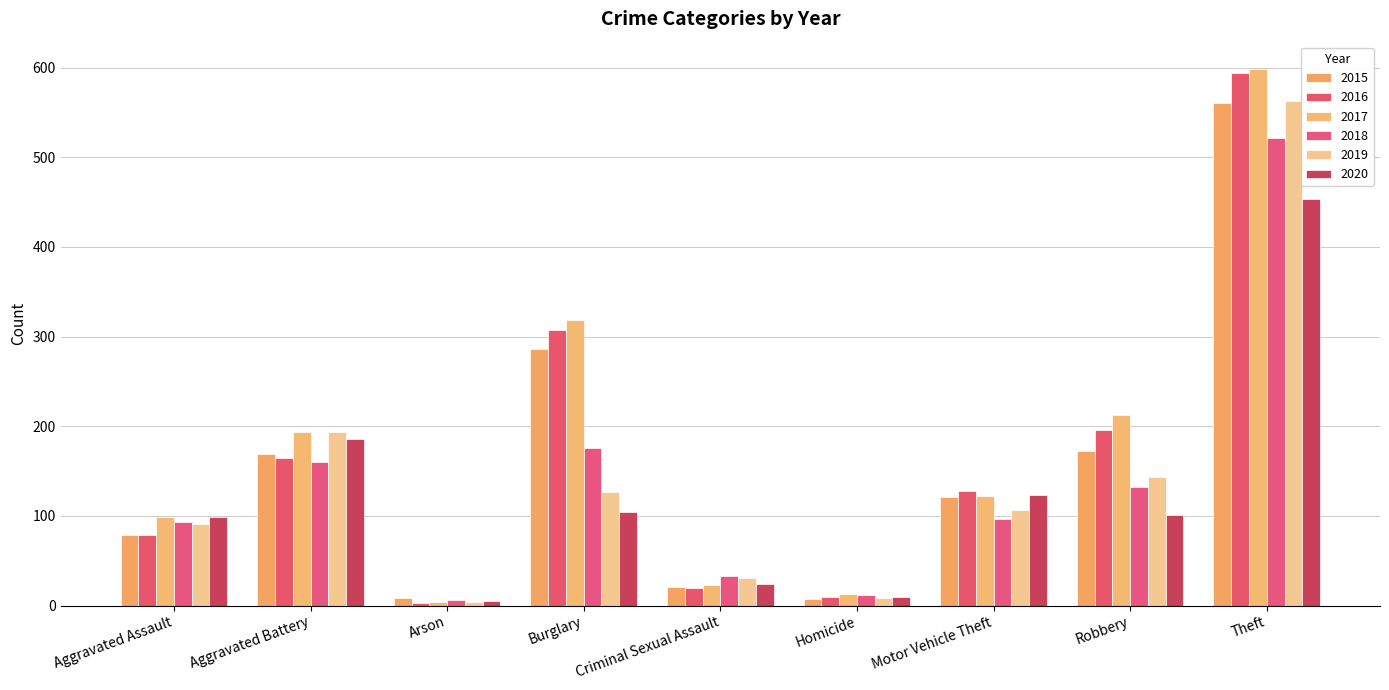

At which category is the sum across all series the highest?

Theft